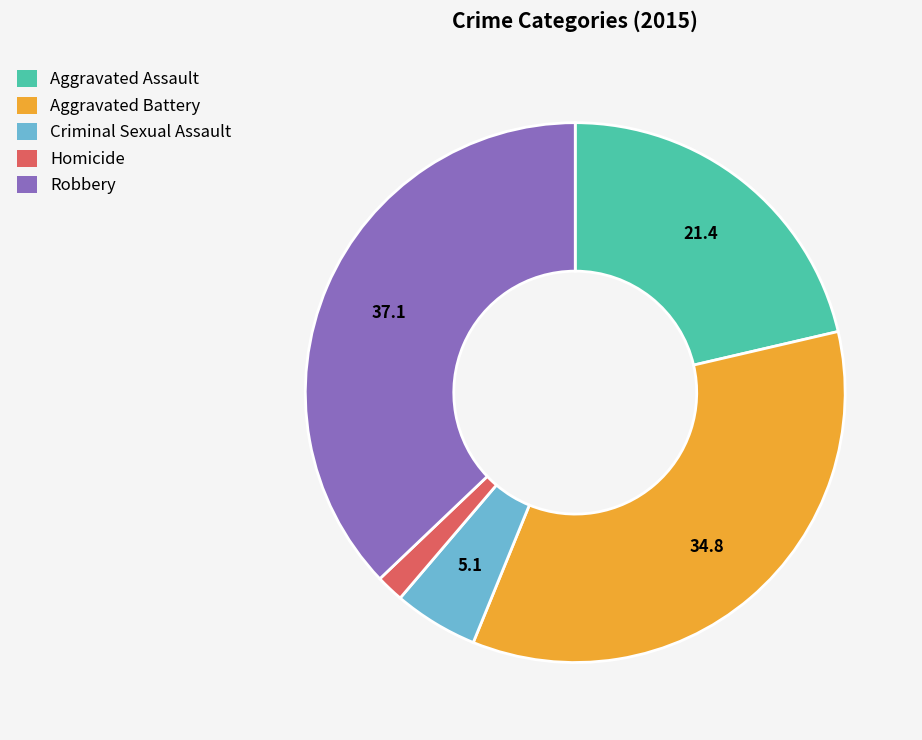

Rank the categories by value from lowest to highest.

Homicide, Criminal Sexual Assault, Aggravated Assault, Aggravated Battery, Robbery